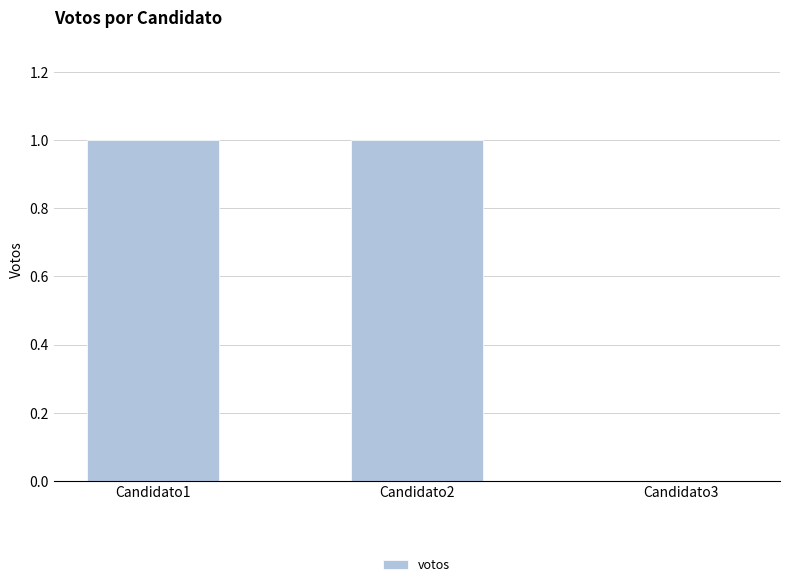

Are the bars horizontal?

No